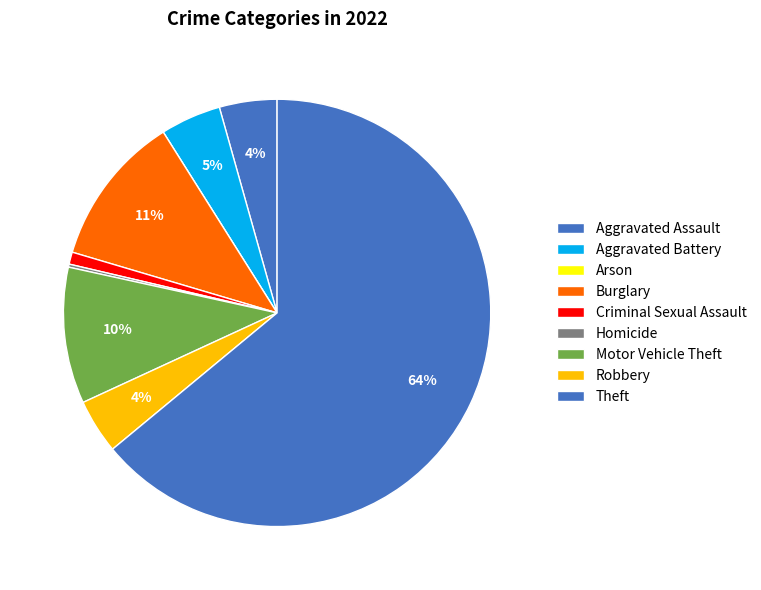

Which category has the smallest portion of the pie?

Arson